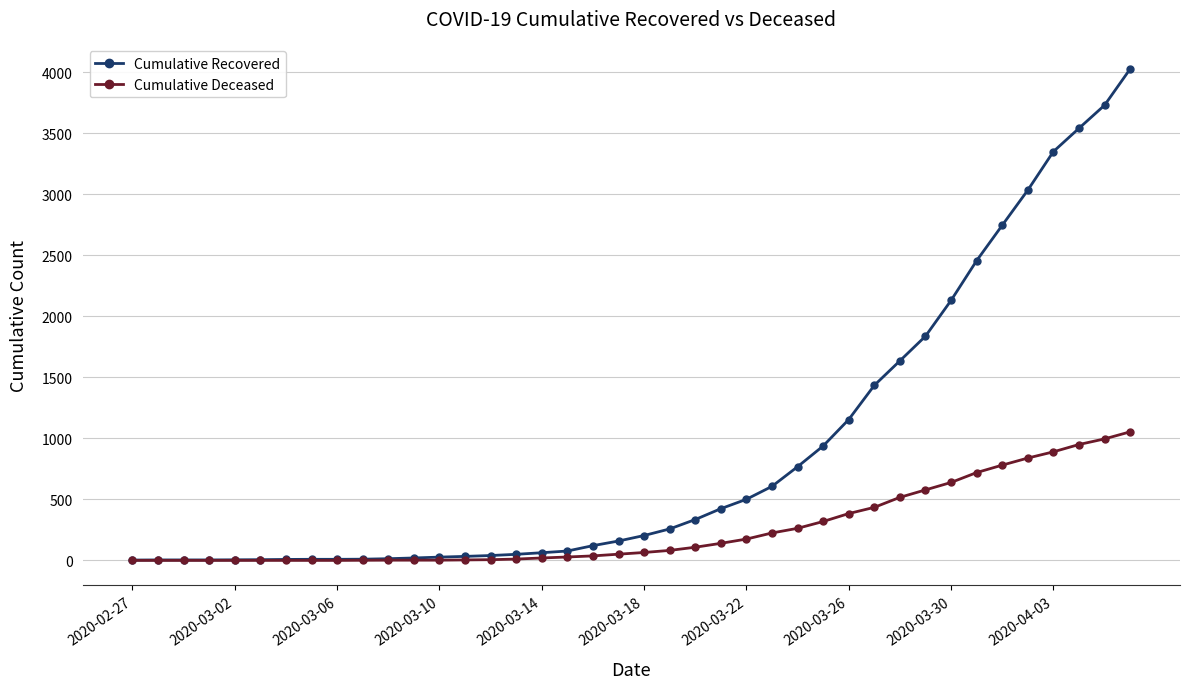

What is the highest value of the Cumulative Deceased series?

1054